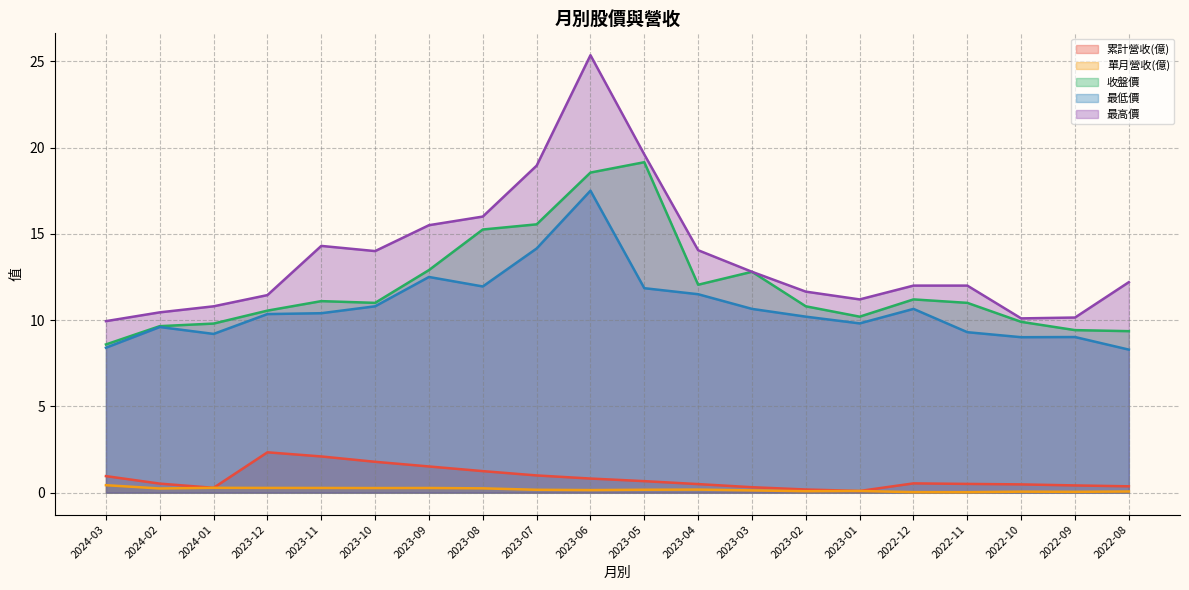

What are all the series names shown in the legend?

累計營收(億), 單月營收(億), 收盤價, 最低價, 最高價